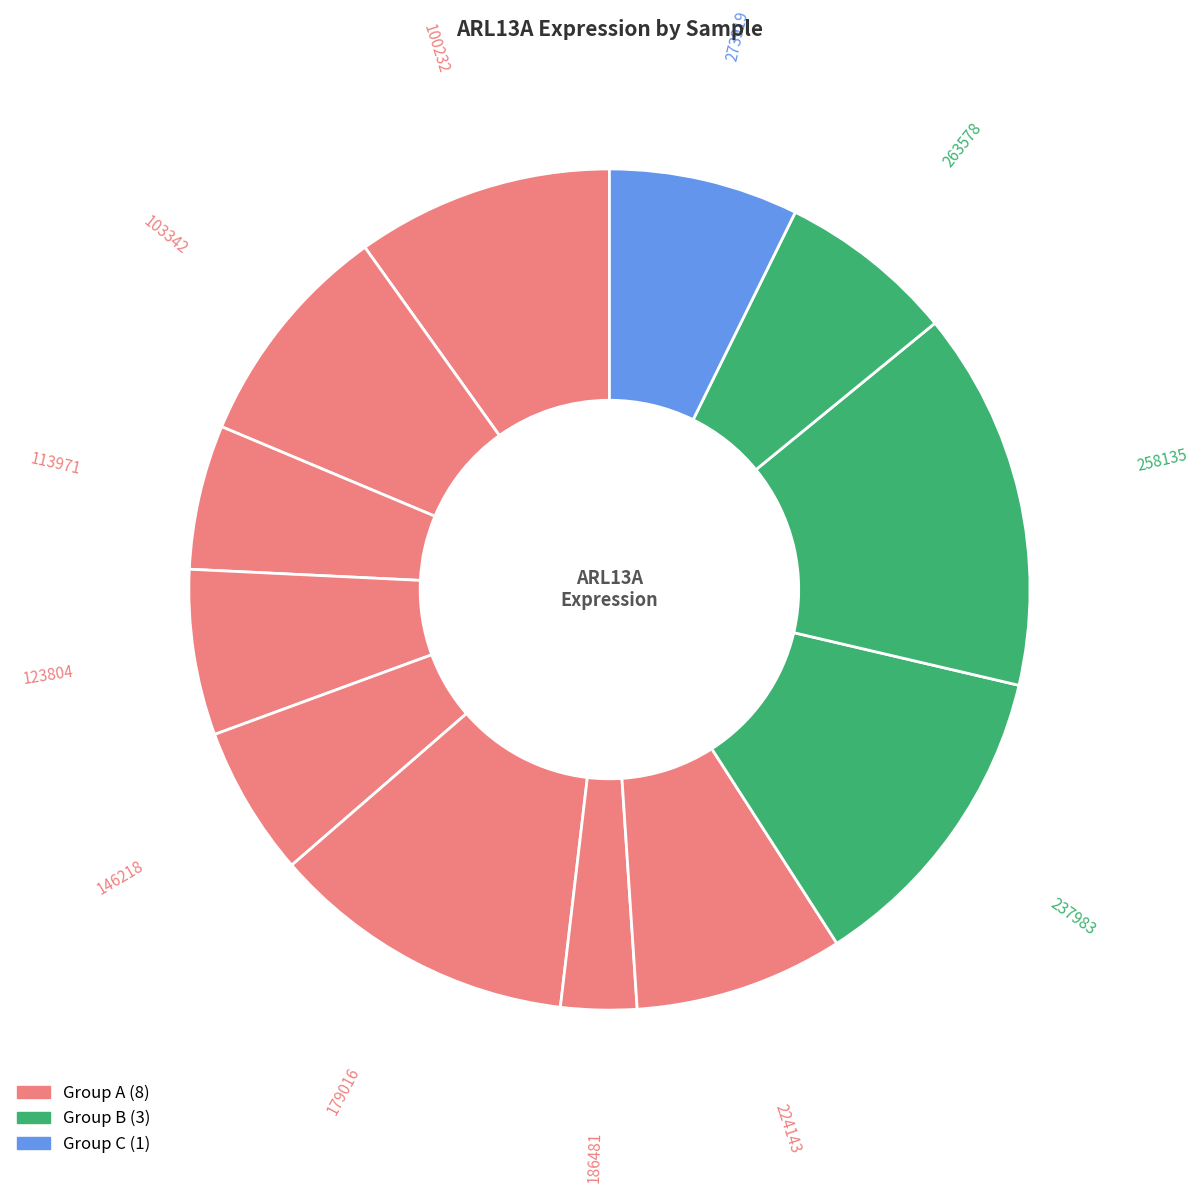

How many segments does this pie chart have?

12